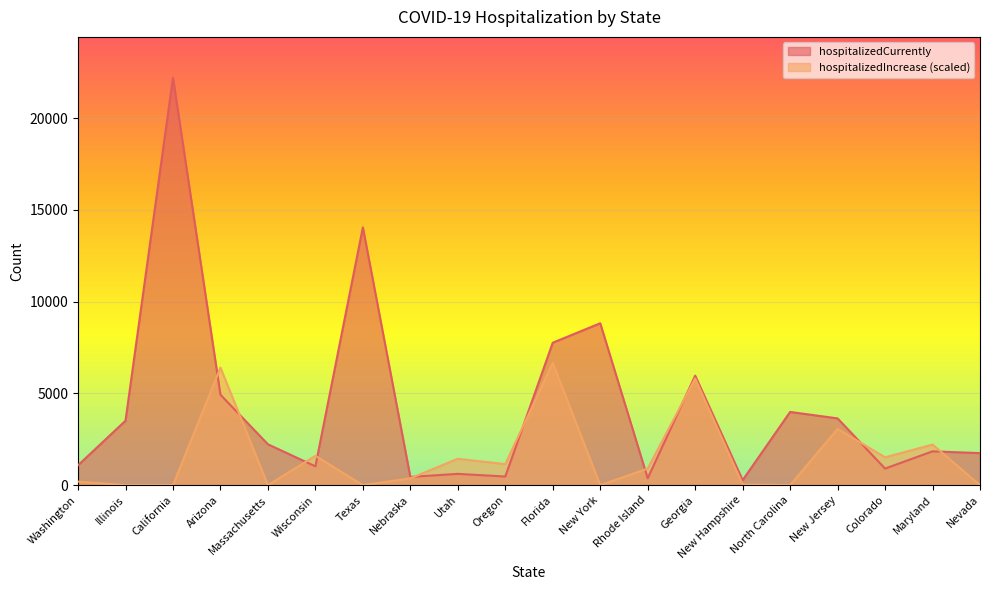

What are all the series names shown in the legend?

hospitalizedCurrently, hospitalizedIncrease (scaled)